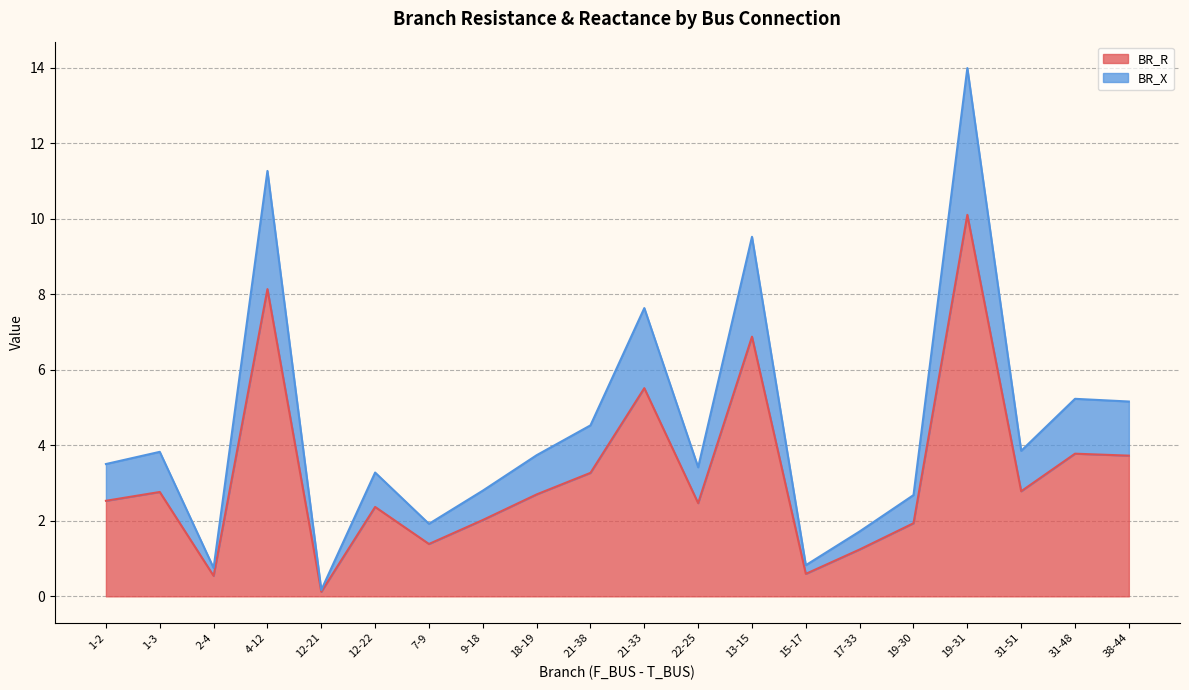

What is the label of the 14th point from the right?

7-9